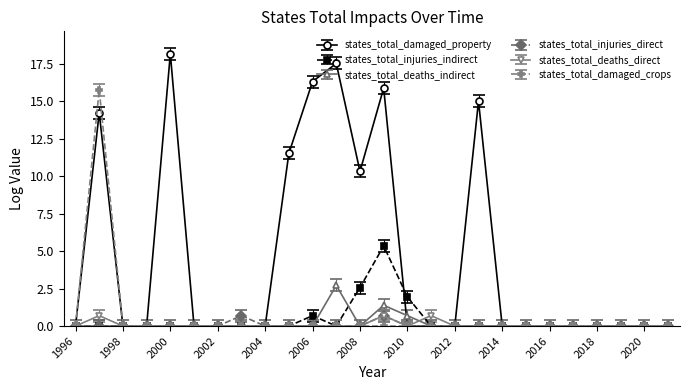

Does the chart have visible grid lines?

No